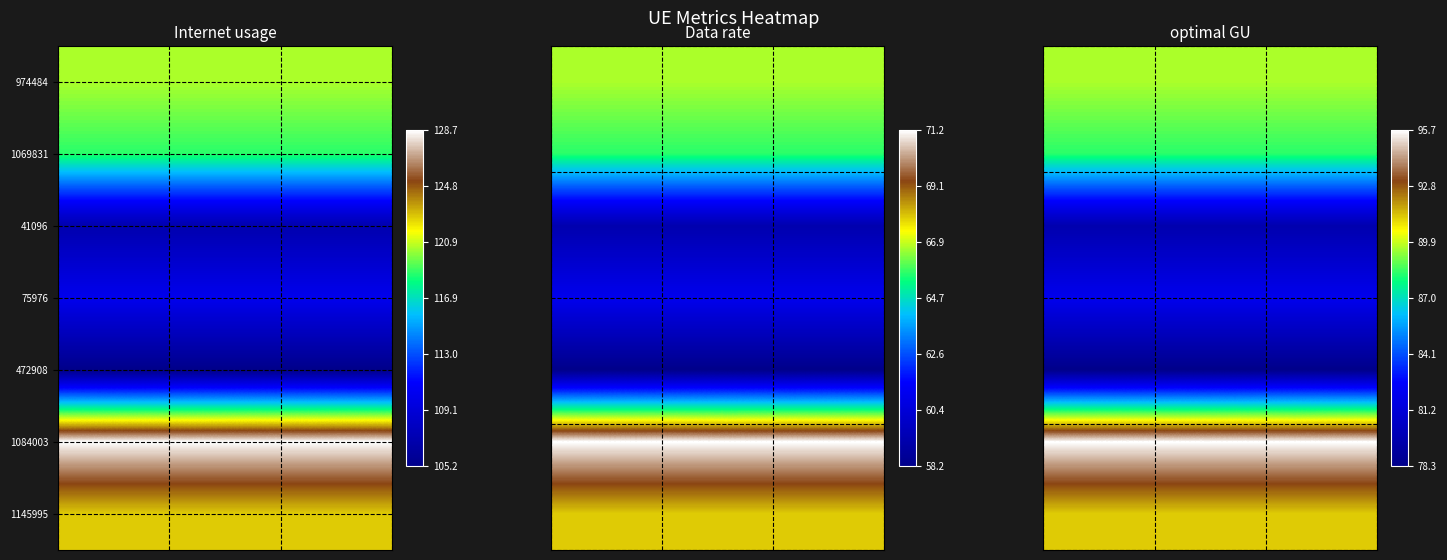

The 1084003 series shows 44.9 at optimal GU. True or false?

False